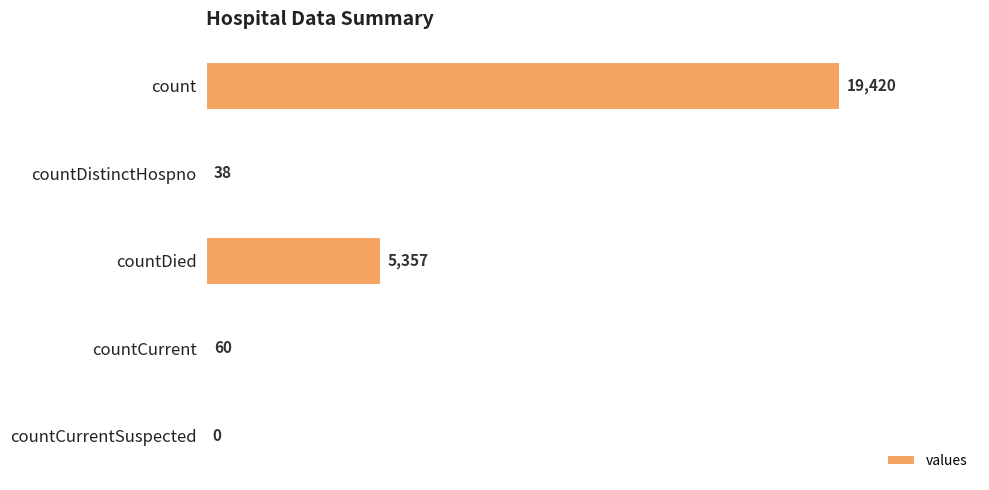

Where is the data nearest to the value 9710?

countDied